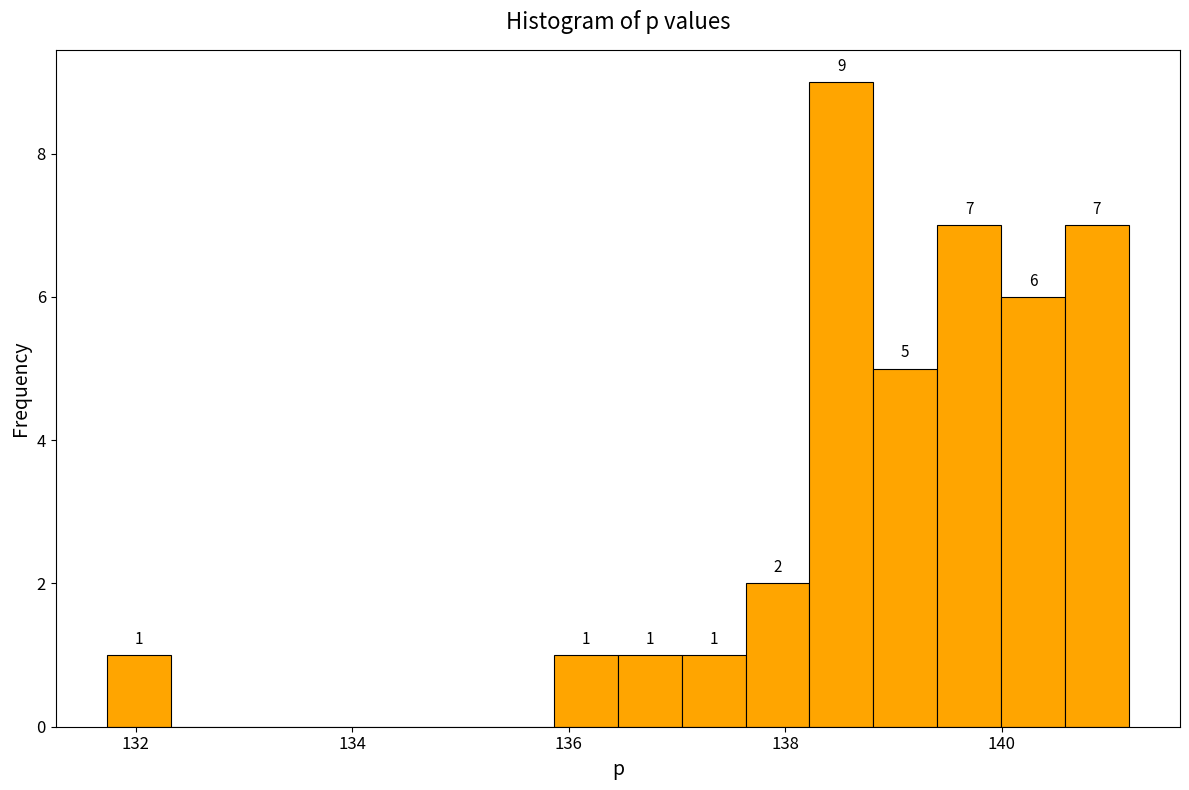

Around what value on the x-axis is the tallest bar? Give the approximate position of its centre, as read against the axis.

138.6